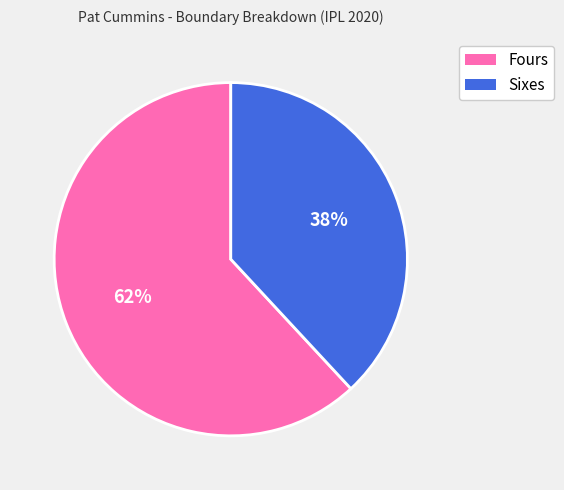

Is there a majority slice in this chart?

Yes